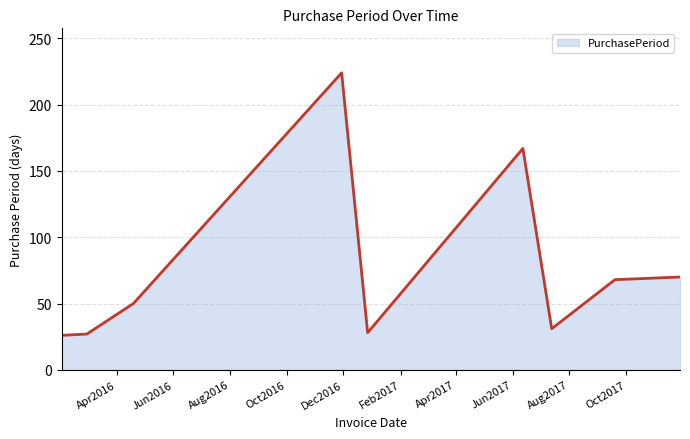

What is the maximum value shown in the chart?

224